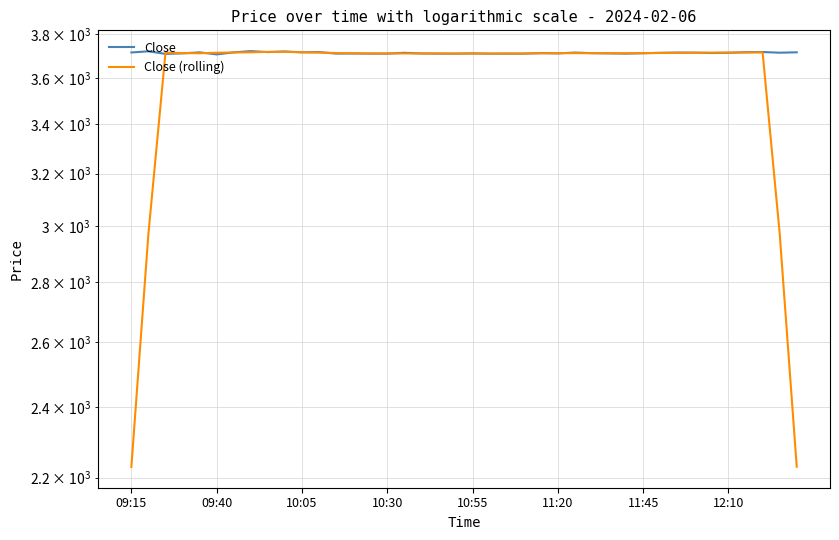

Is the value of Close at 16 greater than the value of Close (rolling) at 33?

No